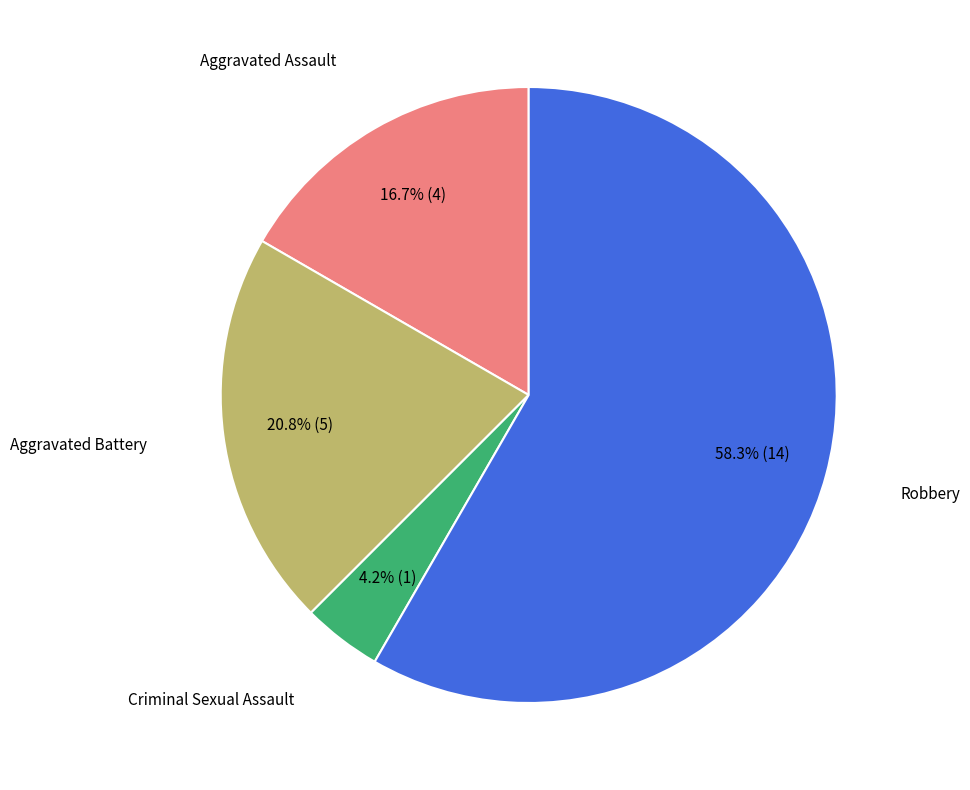

Is there a majority slice in this chart?

Yes